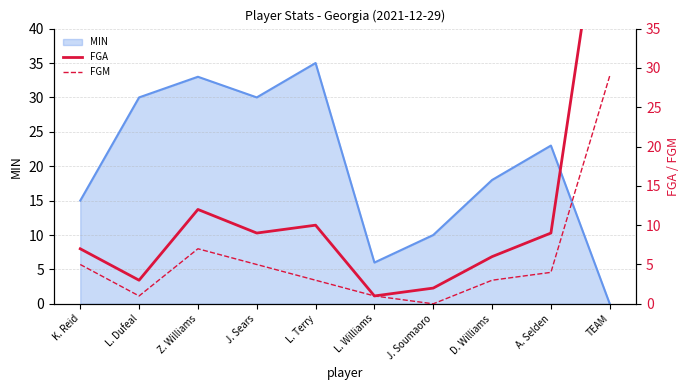

What is the difference between the FGM values at Z. Williams and L. Dufeal?

6